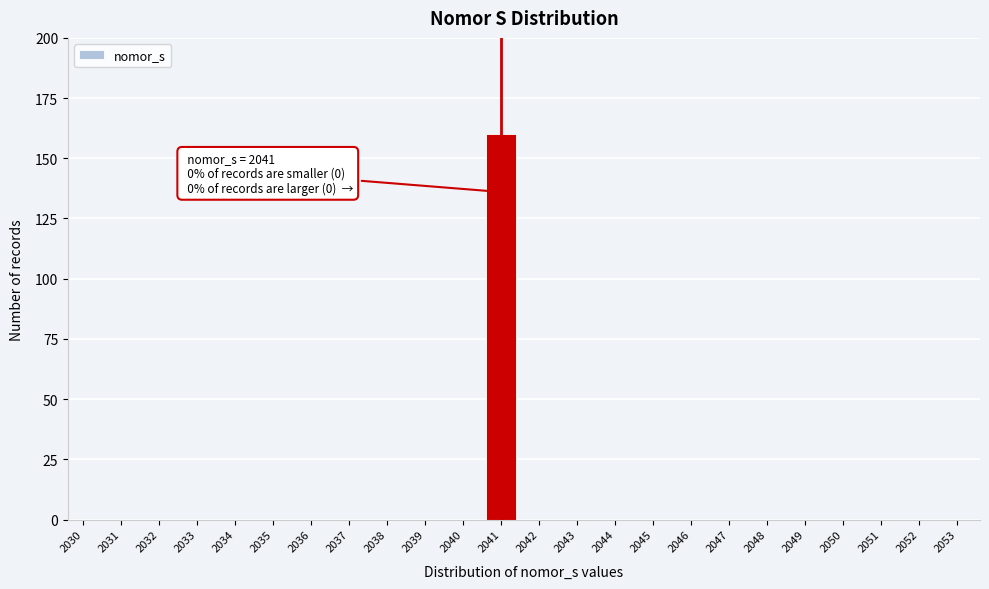

Reading left to right, transcribe all the data shown in this chart.

2030=0	2031=0	2032=0	2033=0	2034=0	2035=0	2036=0	2037=0	2038=0	2039=0	2040=0	2041=160	2042=0	2043=0	2044=0	2045=0	2046=0	2047=0	2048=0	2049=0	2050=0	2051=0	2052=0	2053=0